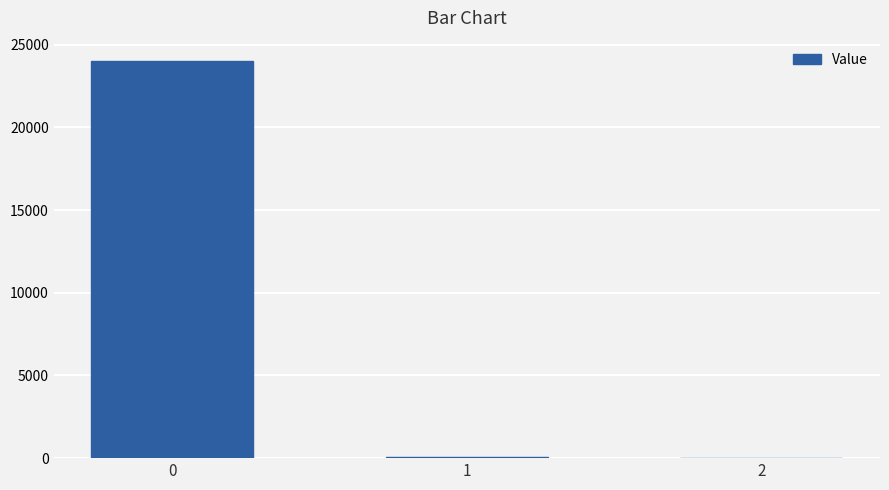

Is it true that the value at 0 is 24046.1?

True